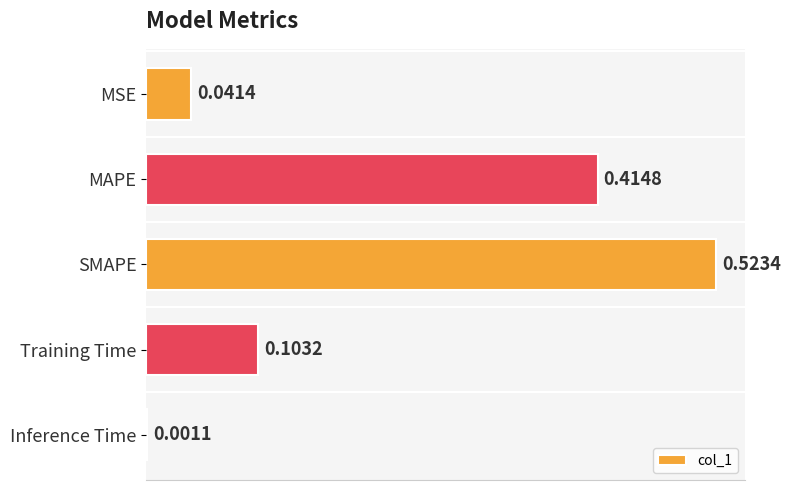

Which has a higher value, MAPE or SMAPE?

SMAPE